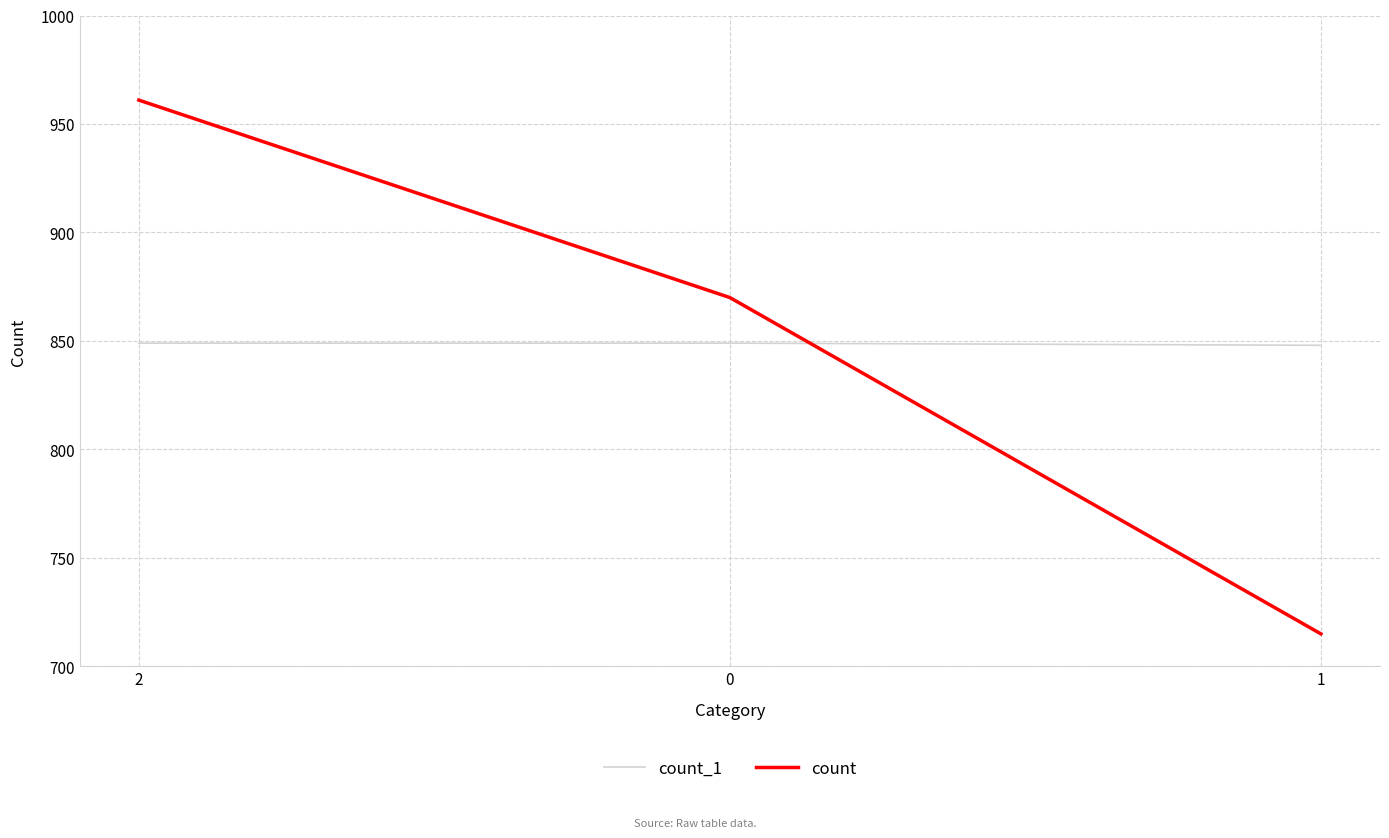

What is the difference between the count values at 2 and 1?

246